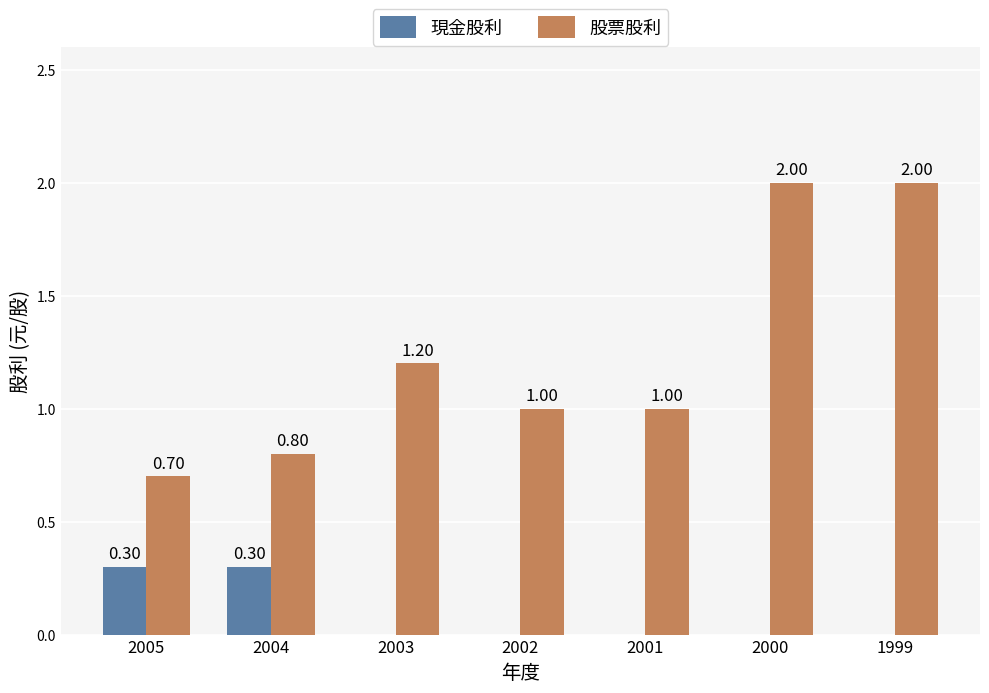

The 股票股利 series shows 2.7 at 1999. True or false?

False